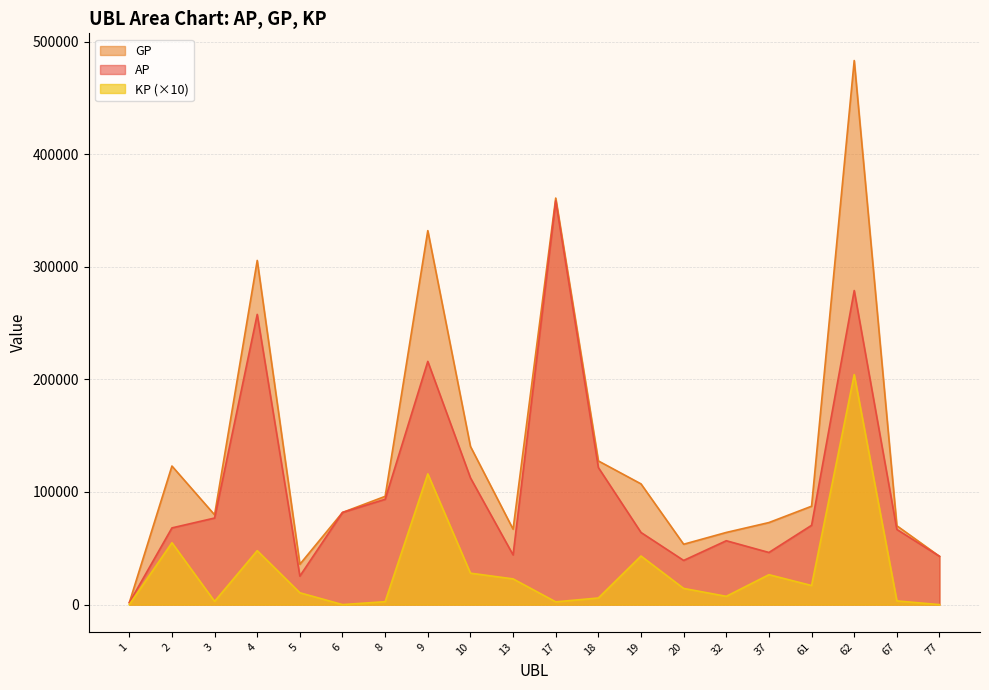

What is the difference between the AP values at 4 and 62?

21180.0